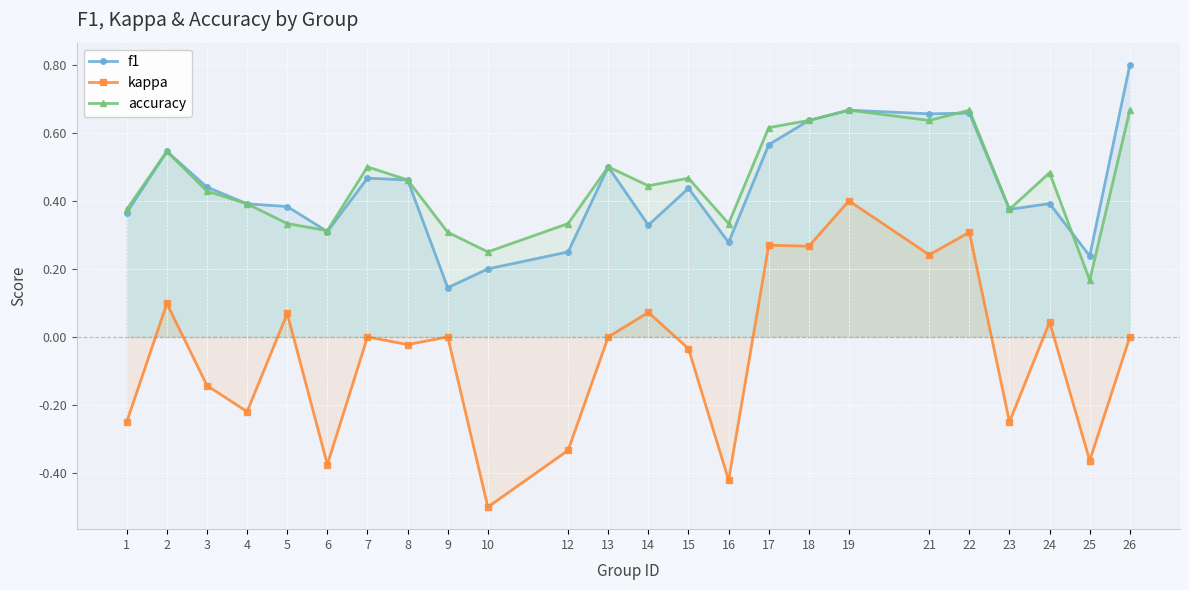

What is the value of the kappa point at the 3rd from the left?

-0.1